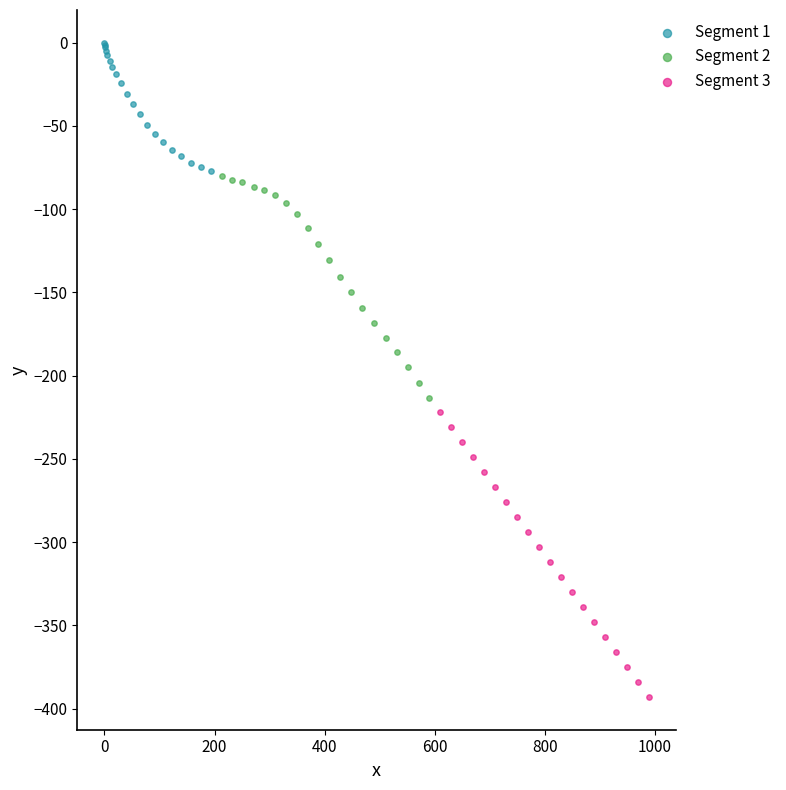

Which series has the widest spread of Y values?

Segment 3